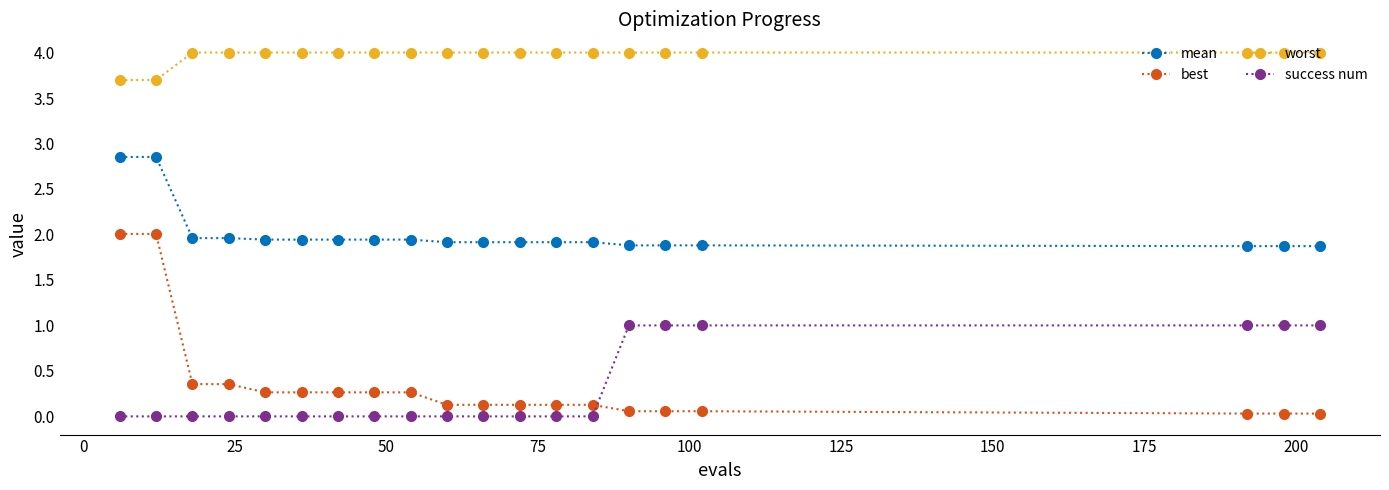

What is the value of the mean point at the 15th from the left?

1.9